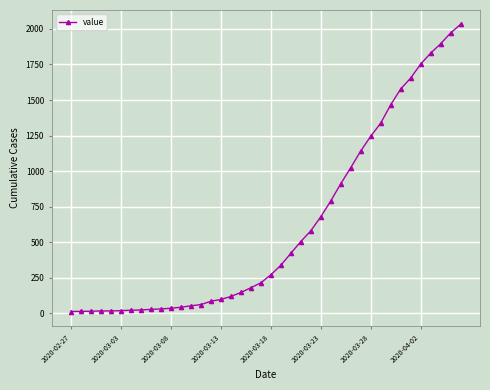

What is the average value?

616